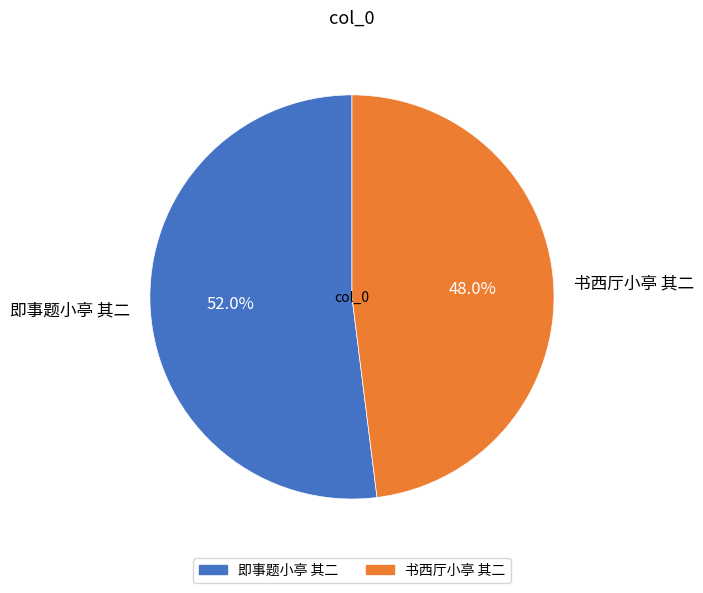

To the nearest percent, what percentage of the pie is 书西厅小亭 其二?

48%